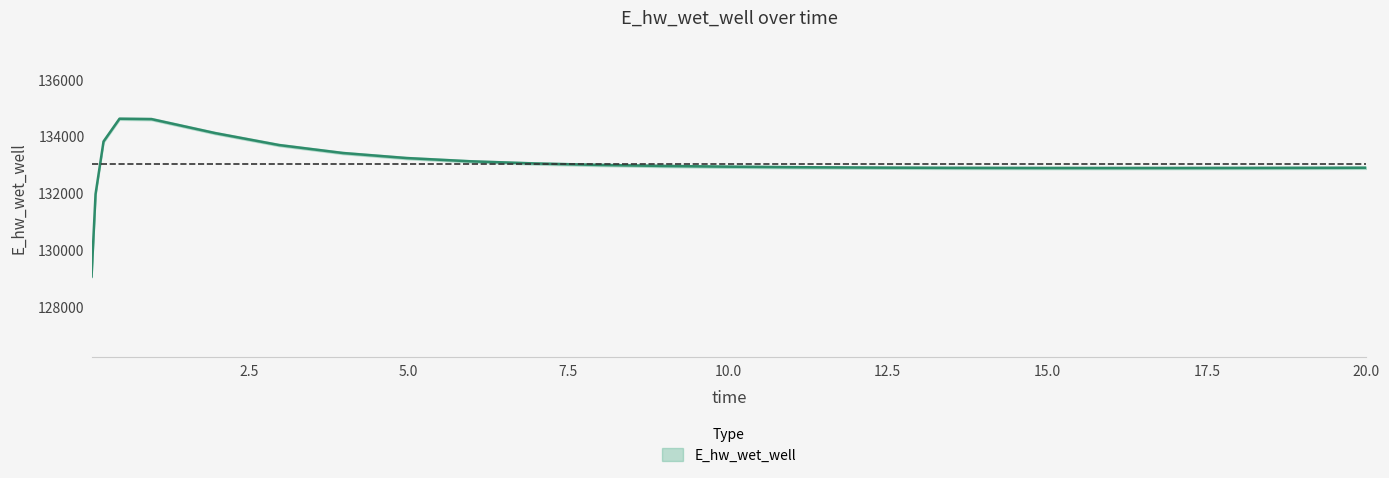

Reading left to right, what are all the values shown in this chart?

129070.3	131969.9	133825.9	134627.9	134615.1	134120.8	133699.7	133419.1	133240.8	133126.5	133051.0	132999.6	132963.7	132938.3	132920.2	132913.4	132903.0	132896.1	132893.8	132890.8	132889.8	132890.5	132891.4	132894.0	132897.7	132900.0